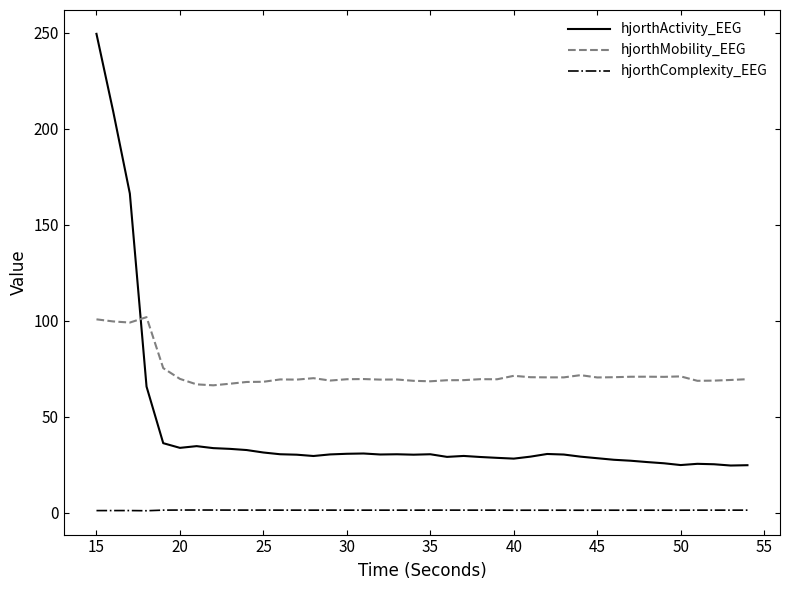

Which series has the largest total across all categories?

hjorthMobility_EEG